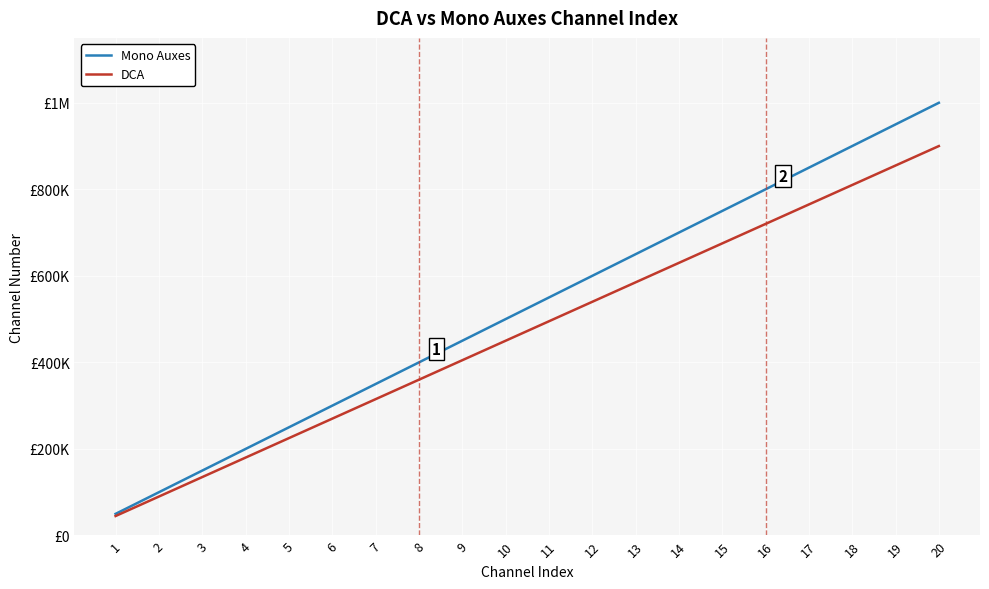

What are all the series names shown in the legend?

Mono Auxes, DCA